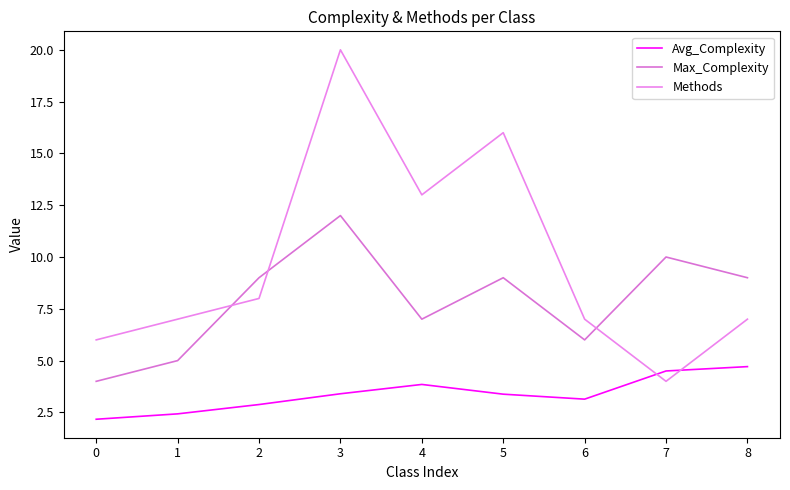

Is the value of Max_Complexity at 4 greater than the value of Avg_Complexity at 1?

Yes